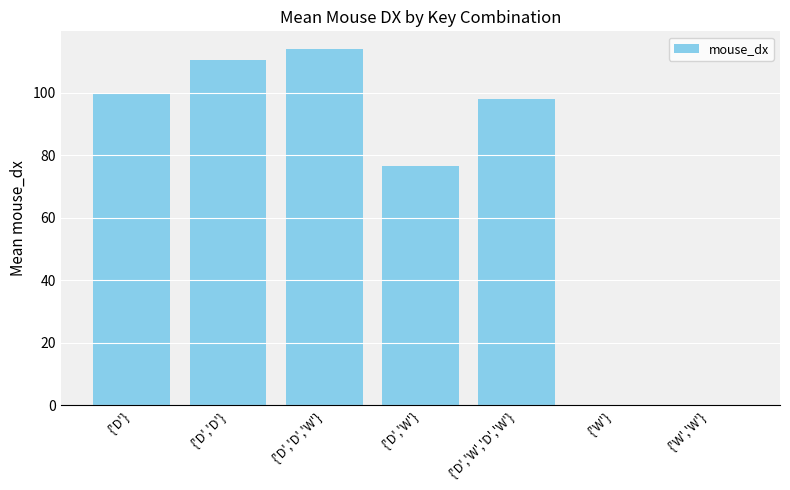

True or false: the data shows 50.6 at {'D','W','D','W'}.

False